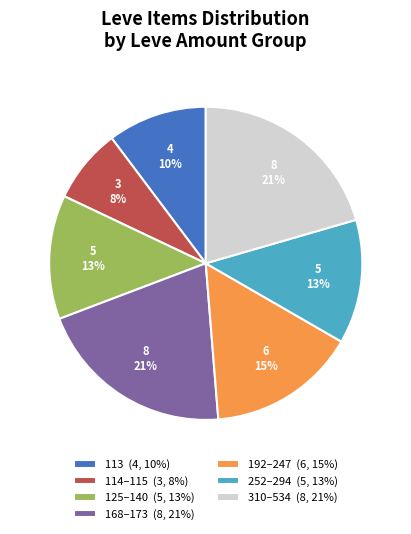

Which has a higher value, 168–173 (8, 21%) or 252–294 (5, 13%)?

168–173 (8, 21%)